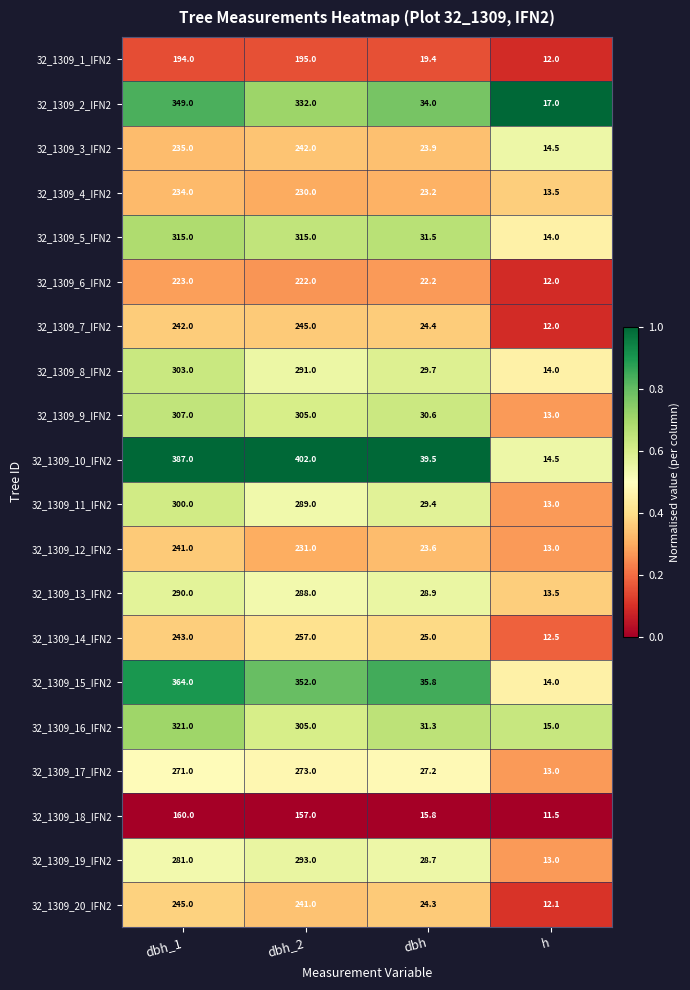

List the labels in order of 32_1309_13_IFN2 value, smallest first.

h, dbh, dbh_2, dbh_1